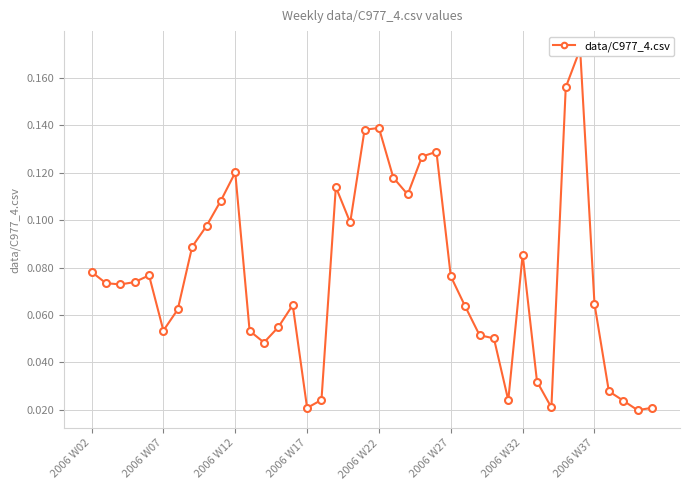

Is it true that the value at 2006 W37 is 0.0?

False